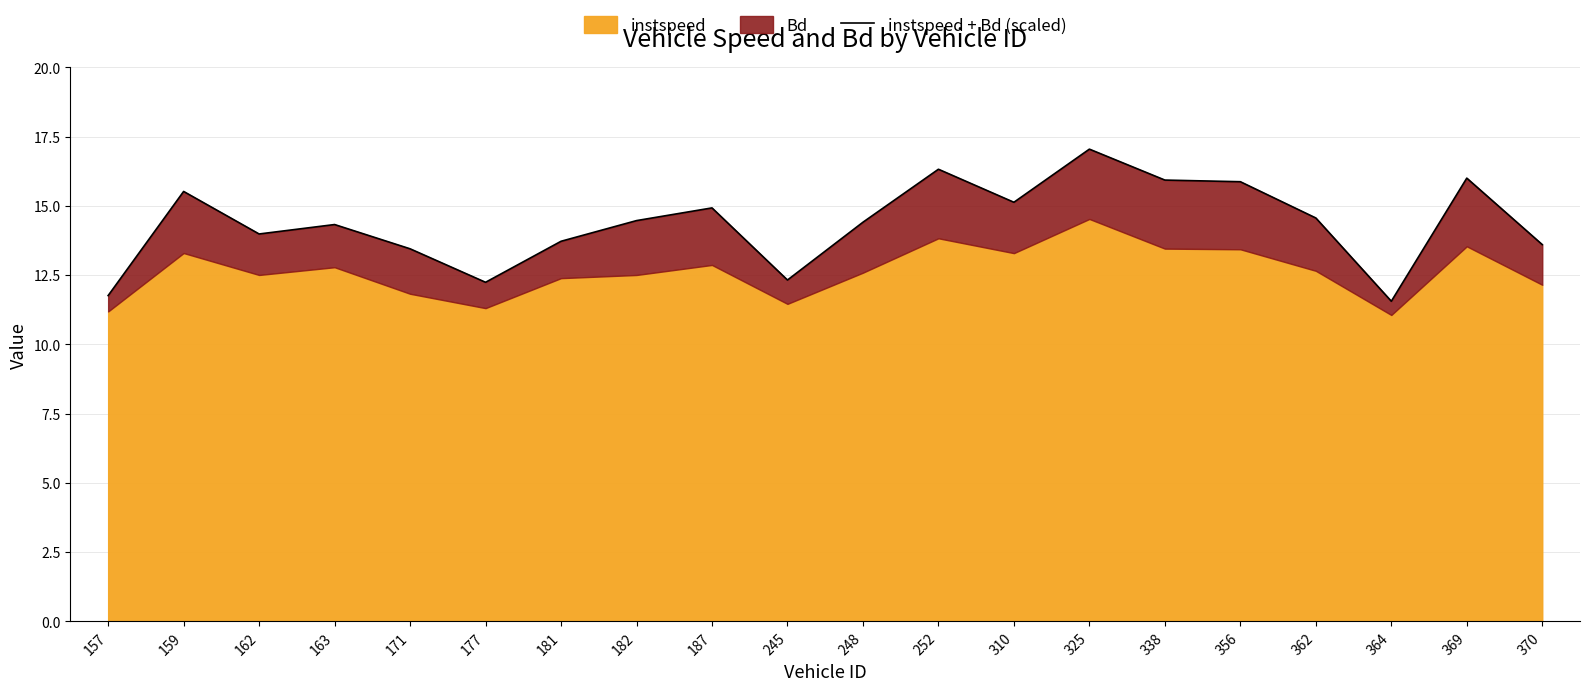

How many data points are above 14?

12